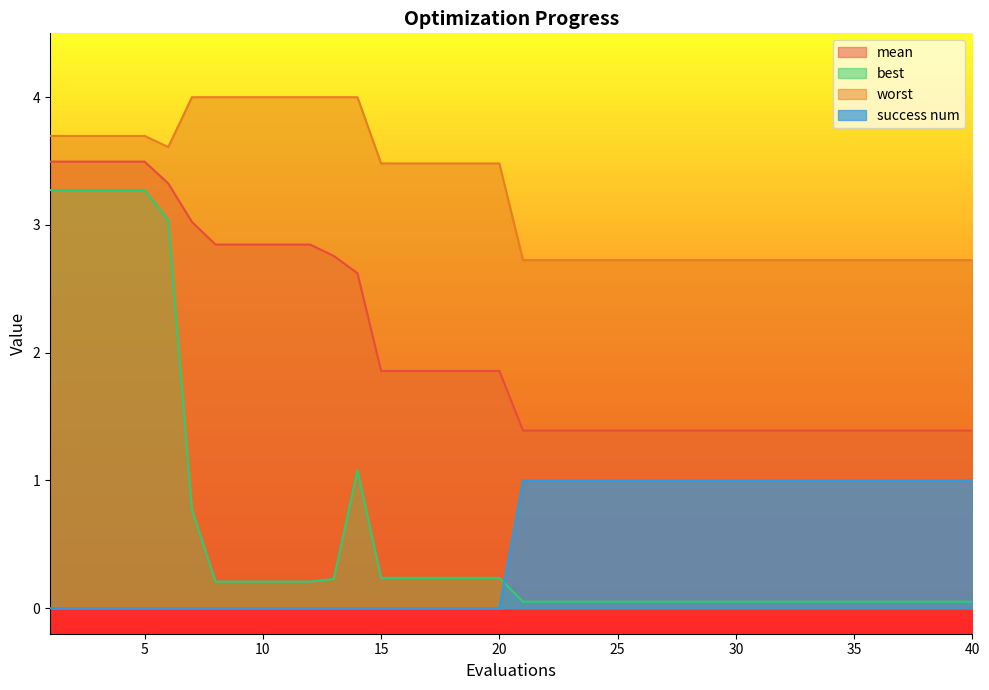

Does the chart display data point markers on the line(s)?

No